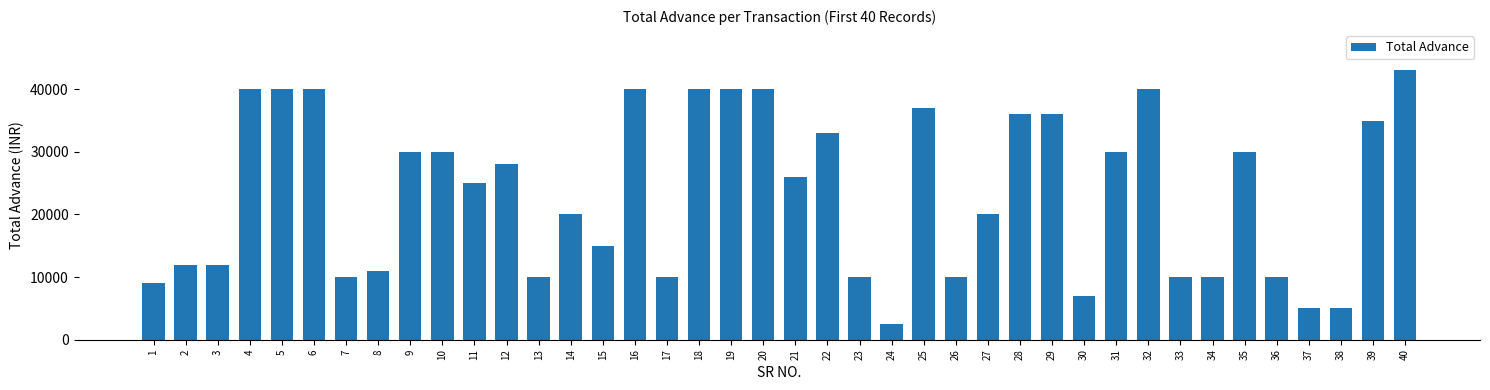

What is the change in value from 25 to 40?

+6000